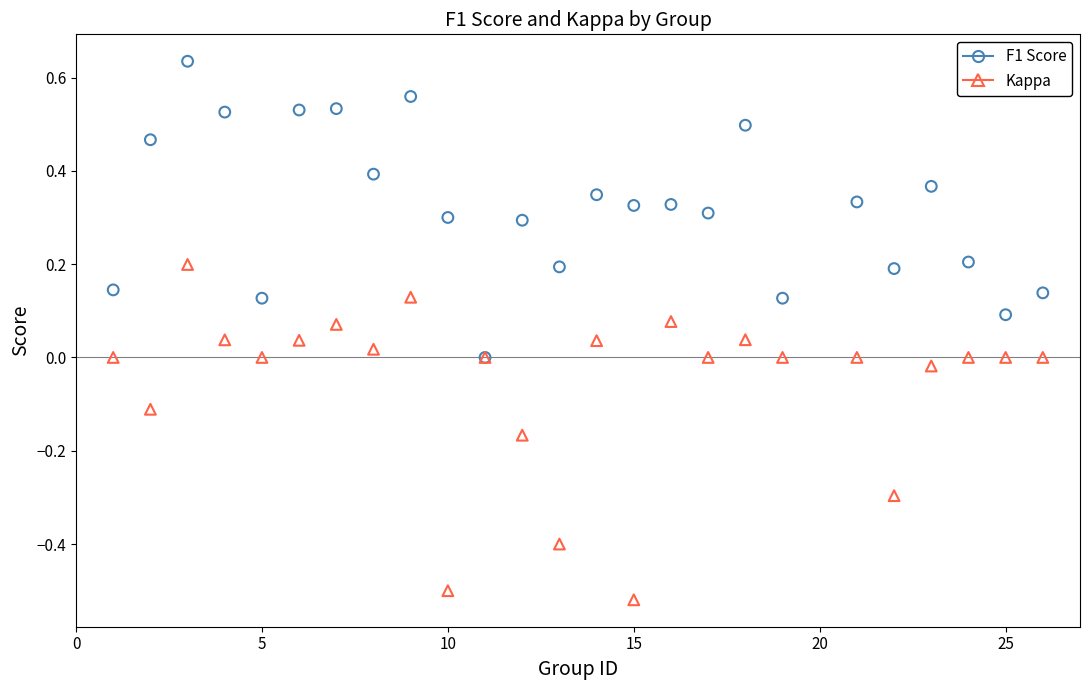

What are all the series names shown in the legend?

F1 Score, Kappa